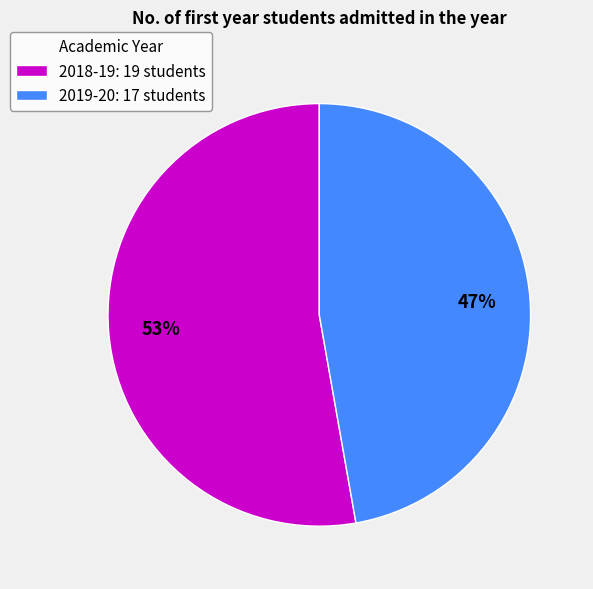

The 2018-19 slice represents 61% of the pie. True or false?

False